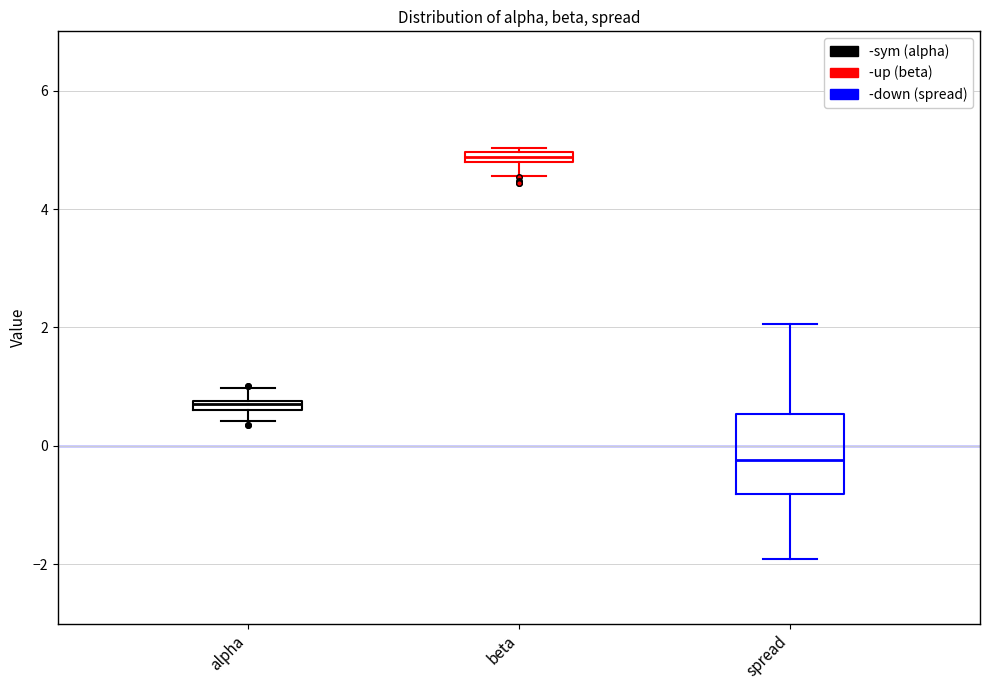

Which box's median line is the lowest?

spread